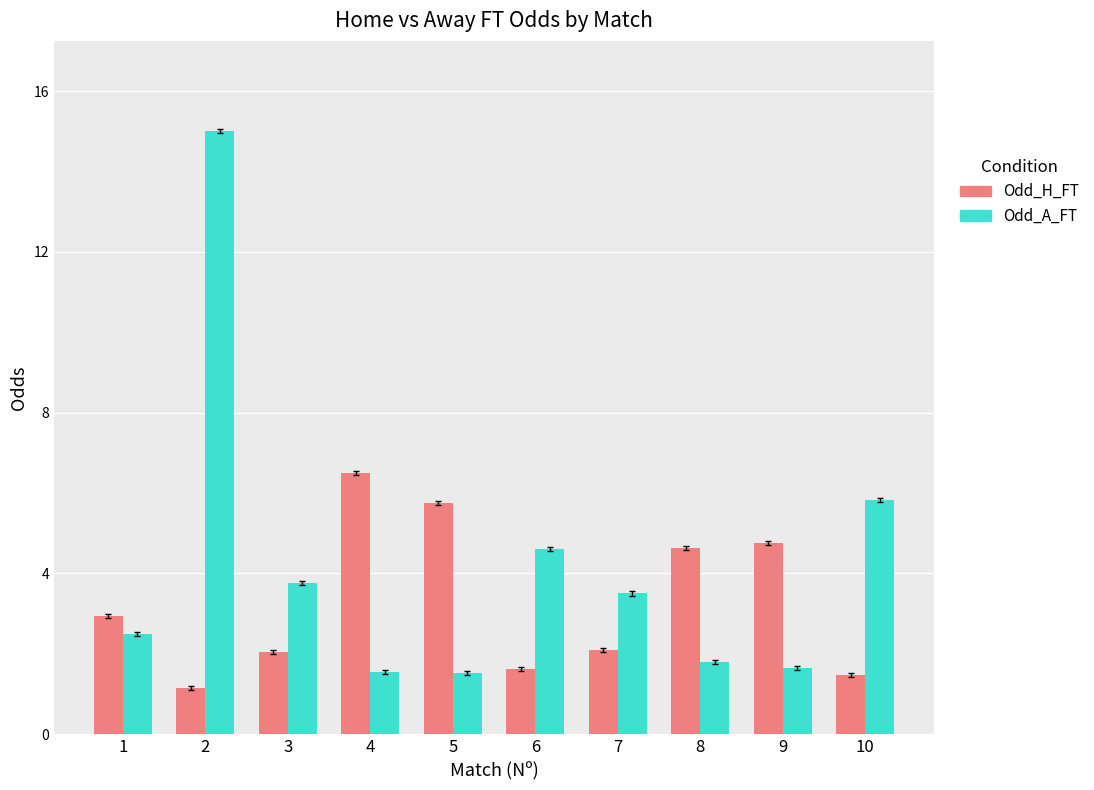

List the series in order of their peak value, highest first.

Odd_A_FT, Odd_H_FT